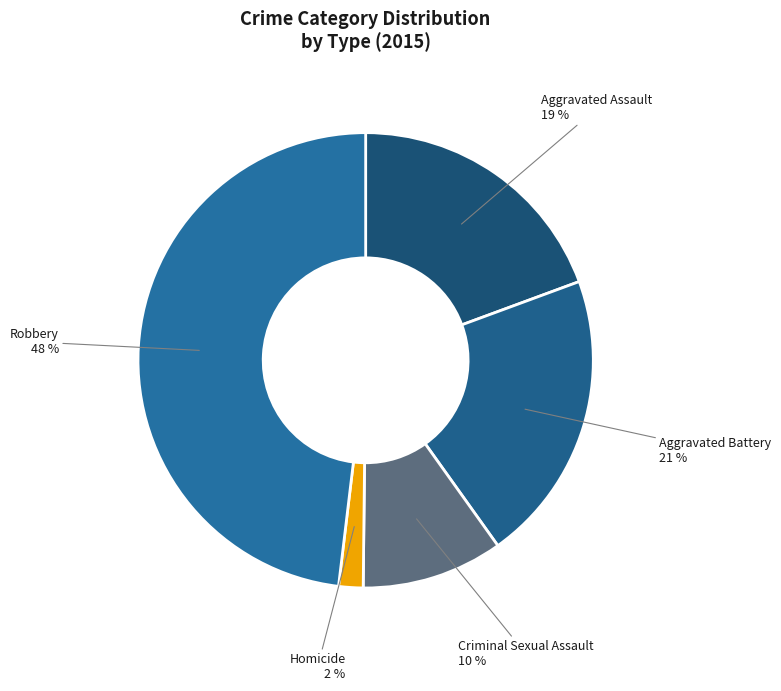

To the nearest percent, what percentage of the pie is Homicide?

2%